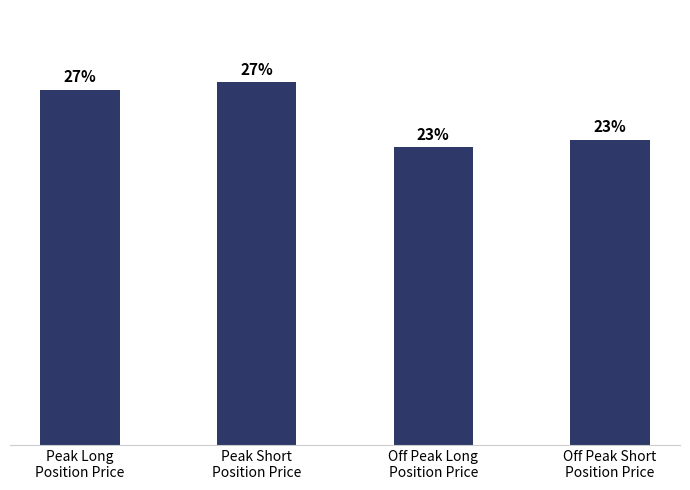

Are the bars horizontal?

No